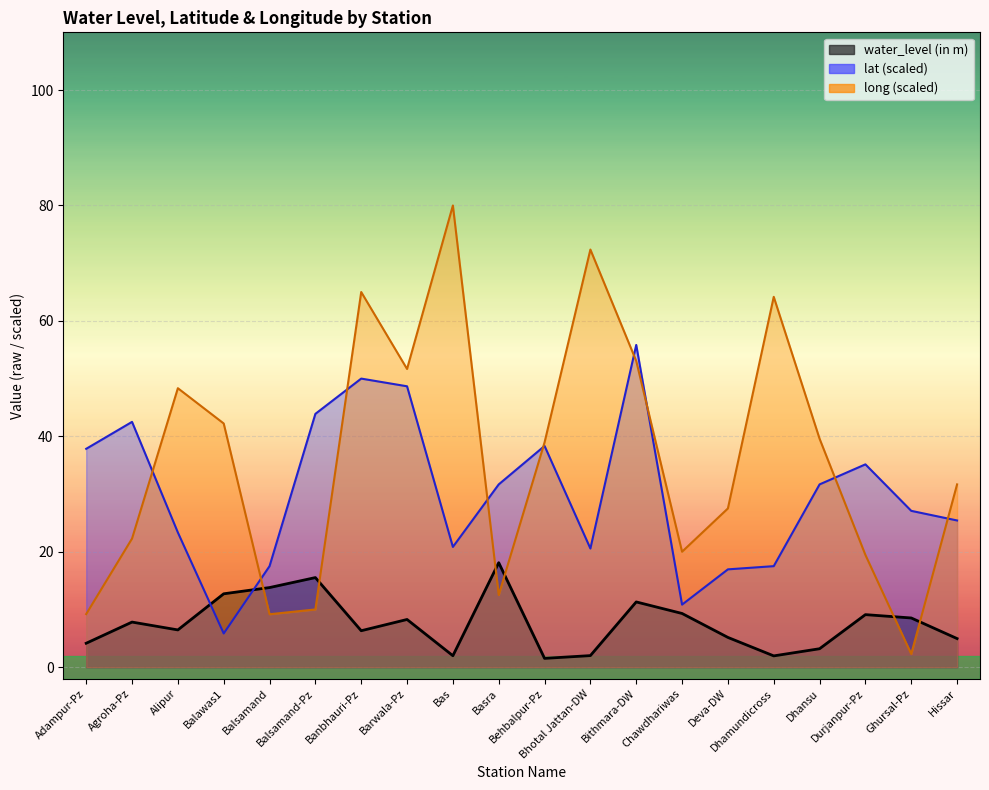

What is the label of the 14th point from the right?

Banbhauri-Pz